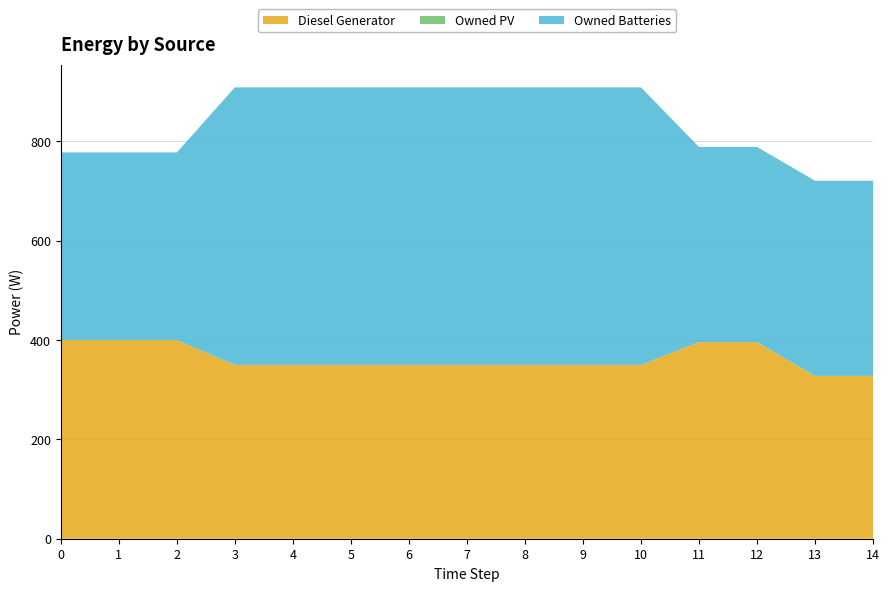

Reading left to right, extract all data points from this chart.

Diesel Generator: 0=400	1=400	2=400	3=350	4=350	5=350	6=350	7=350	8=350	9=350	10=350	11=396	12=396	13=328	14=328
Owned PV: 0=0	1=0	2=0	3=0	4=0	5=0	6=0	7=0	8=0	9=0	10=0	11=0	12=0	13=0	14=0
Owned Batteries: 0=378	1=378	2=378	3=559	4=559	5=559	6=559	7=559	8=559	9=559	10=559	11=393	12=393	13=393	14=393